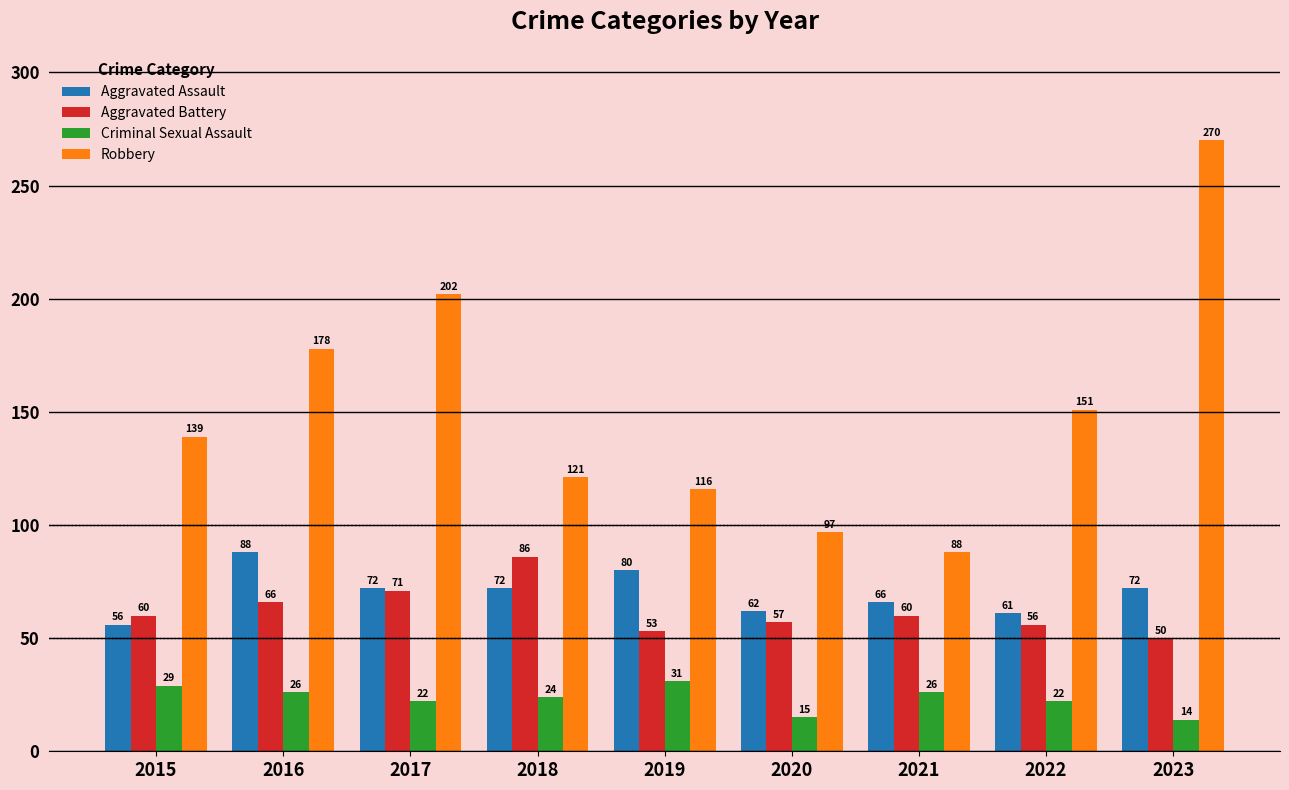

Reading left to right, transcribe all the data shown in this chart.

Aggravated Assault: 2015=56	2016=88	2017=72	2018=72	2019=80	2020=62	2021=66	2022=61	2023=72
Aggravated Battery: 2015=60	2016=66	2017=71	2018=86	2019=53	2020=57	2021=60	2022=56	2023=50
Criminal Sexual Assault: 2015=29	2016=26	2017=22	2018=24	2019=31	2020=15	2021=26	2022=22	2023=14
Robbery: 2015=139	2016=178	2017=202	2018=121	2019=116	2020=97	2021=88	2022=151	2023=270